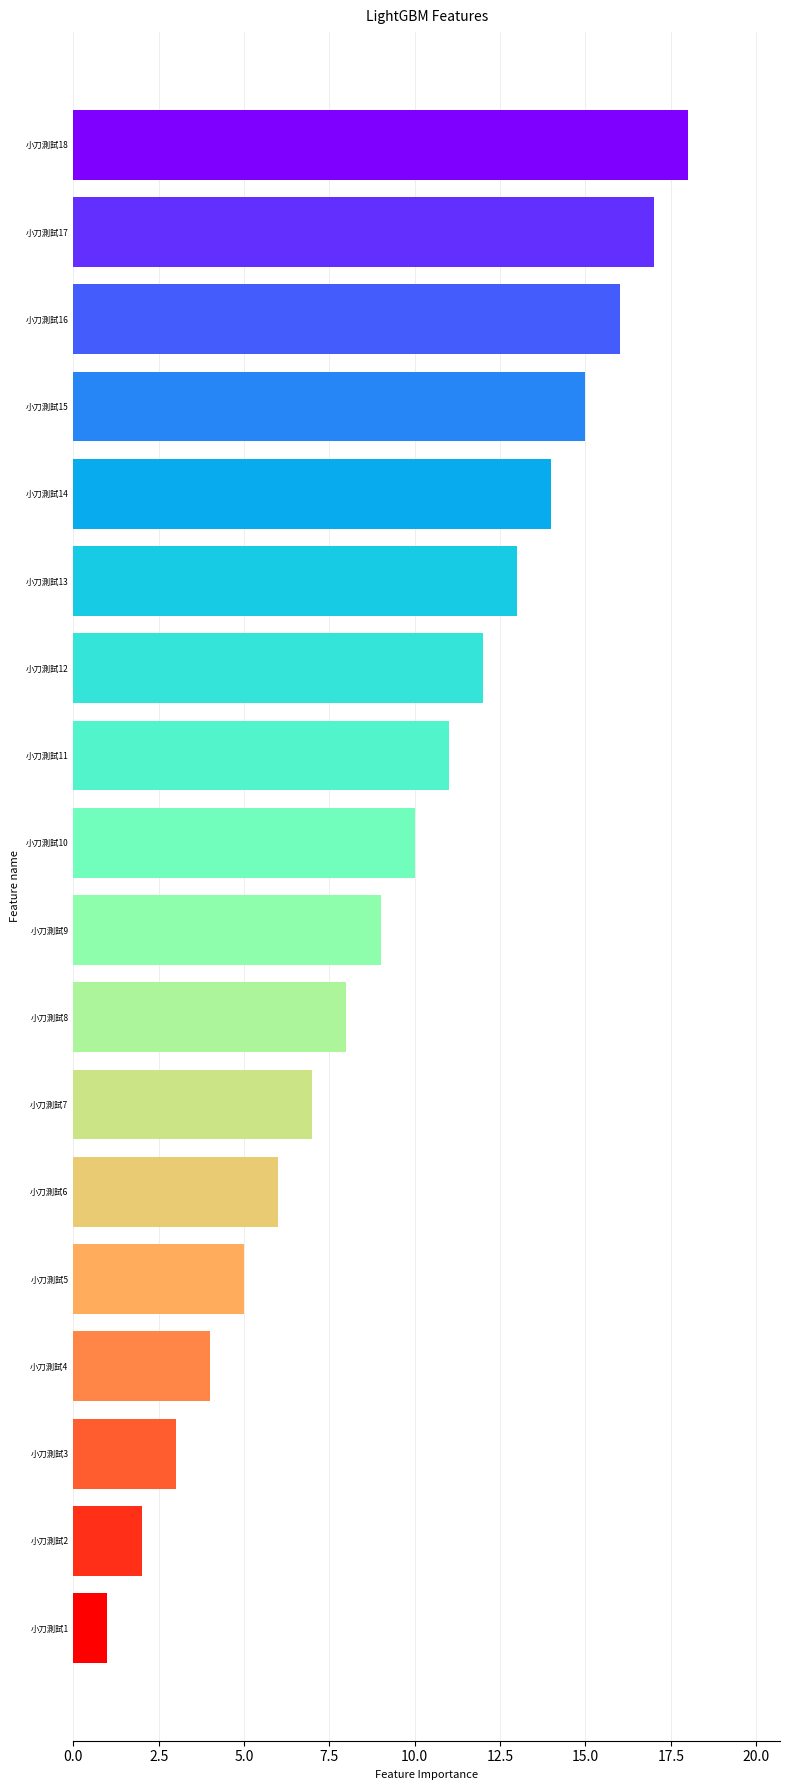

What is the change in value from 小刀測試13 to 小刀測試4?

-9